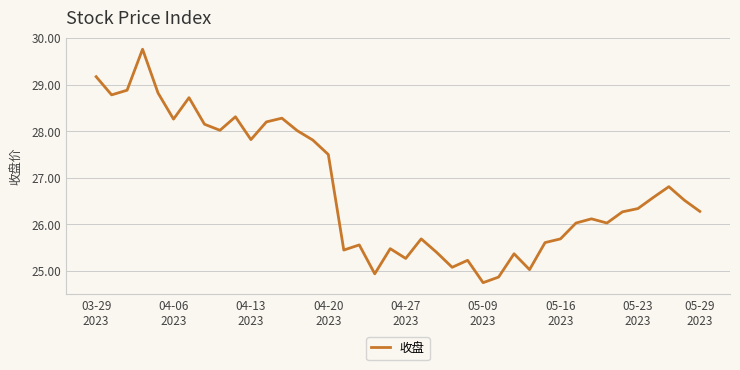

What is the minimum value shown in the chart?

24.8